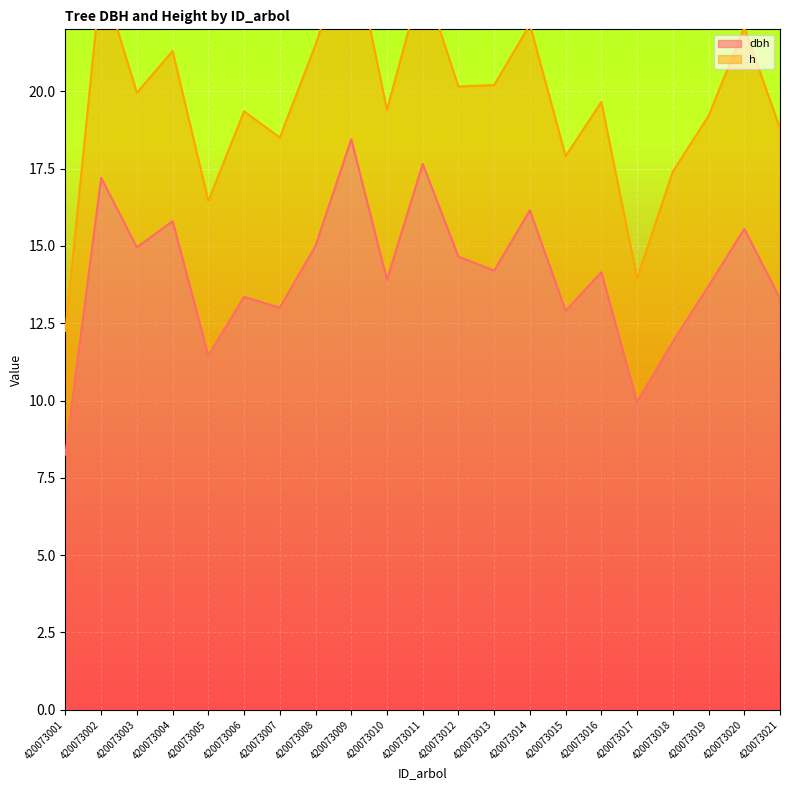

Which label corresponds to the largest value in the chart?

420073009